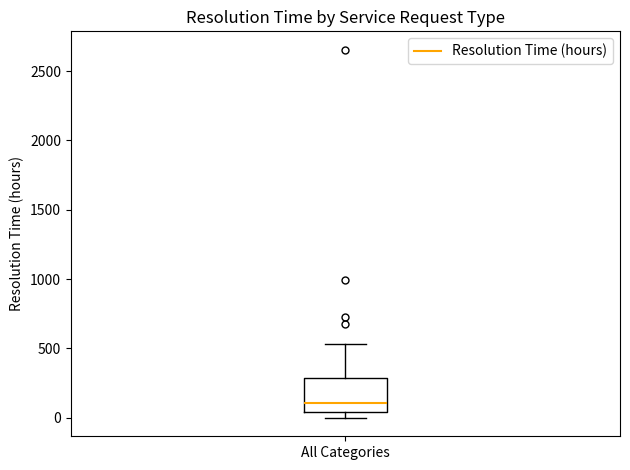

Read this box plot against the y-axis: the position of the median line, the range covered by the box, and the ends of both whiskers. The values are not printed on the chart, so give them approximately, as read against the axis.

median 100, box 50 to 300, whiskers 0 to 550